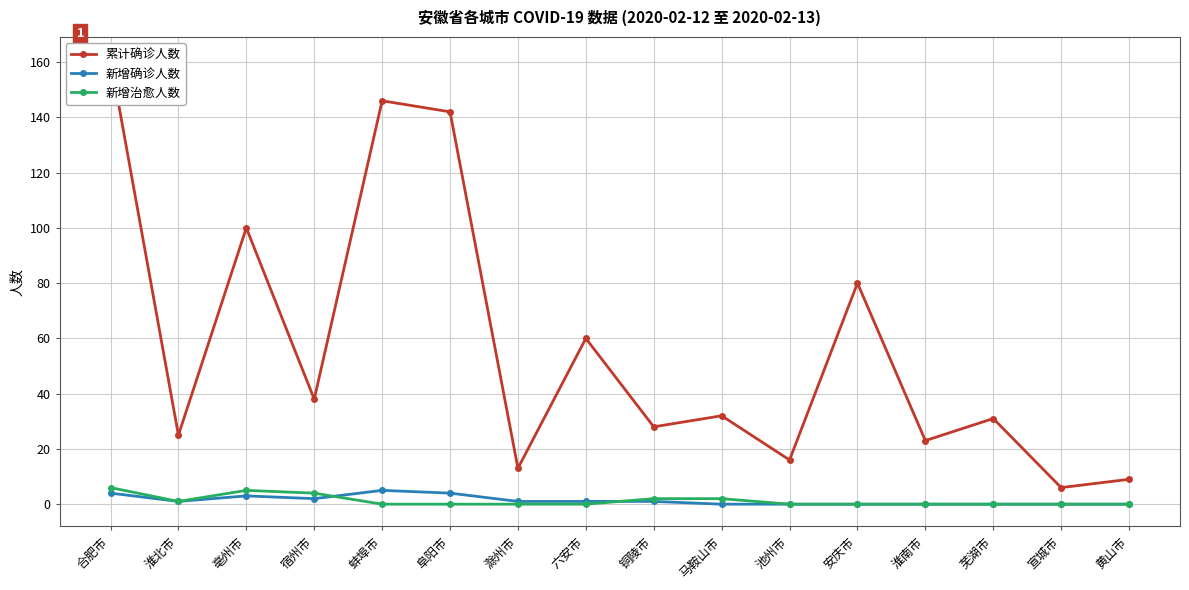

What is the sum of all 新增确诊人数 values?

22